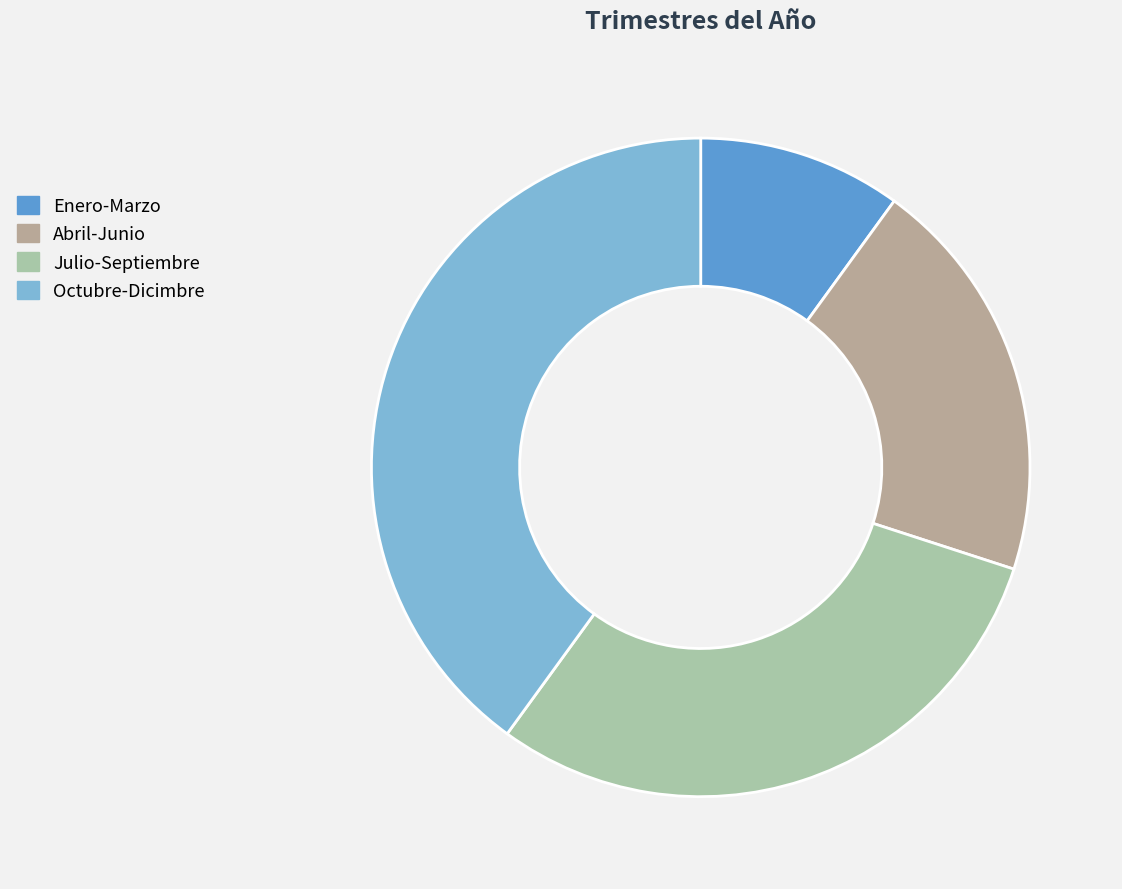

What is the largest slice in the pie chart?

Octubre-Dicimbre